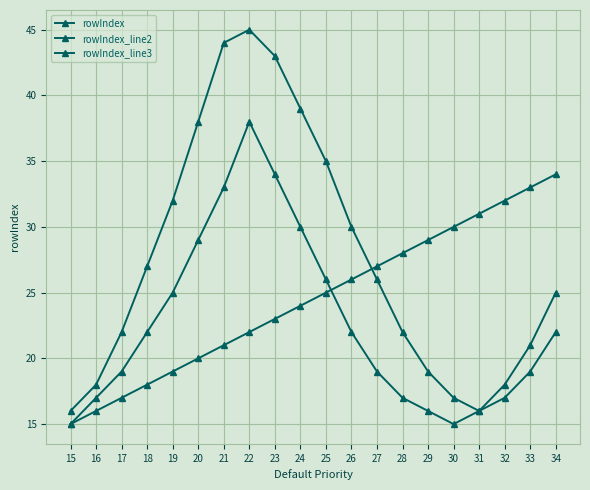

Count the number of data series in this chart.

3